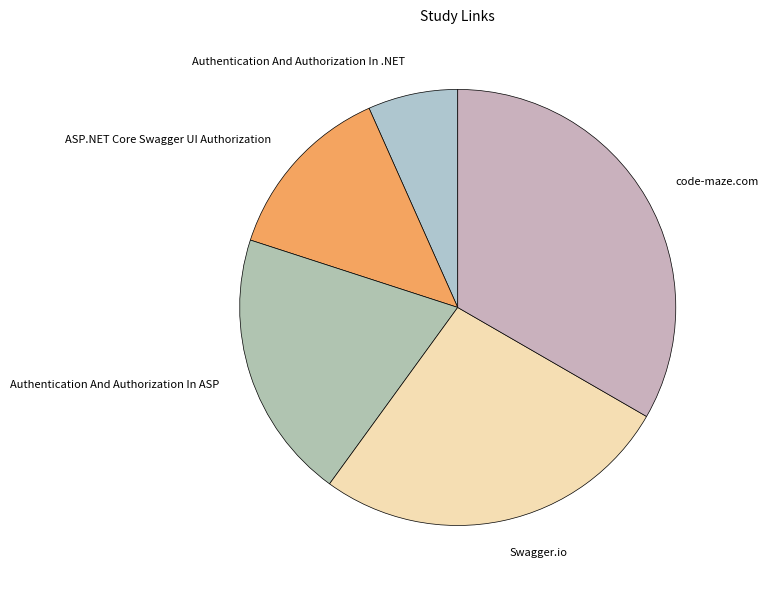

True or false: Swagger.io accounts for 33% of the total.

False